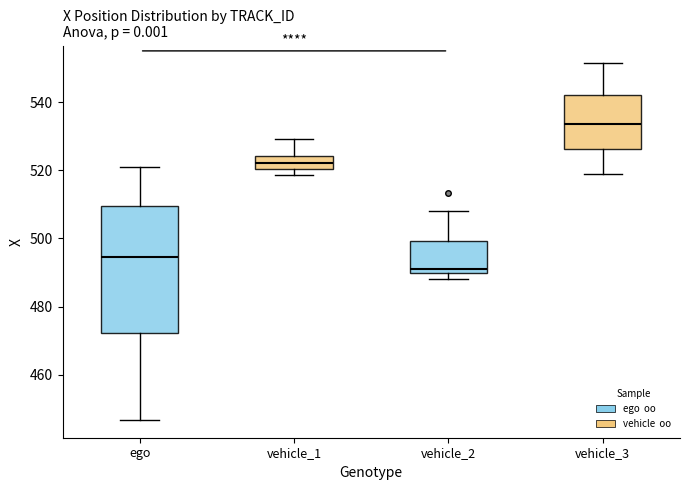

Which box is the tallest, from its lower edge to its upper edge?

ego